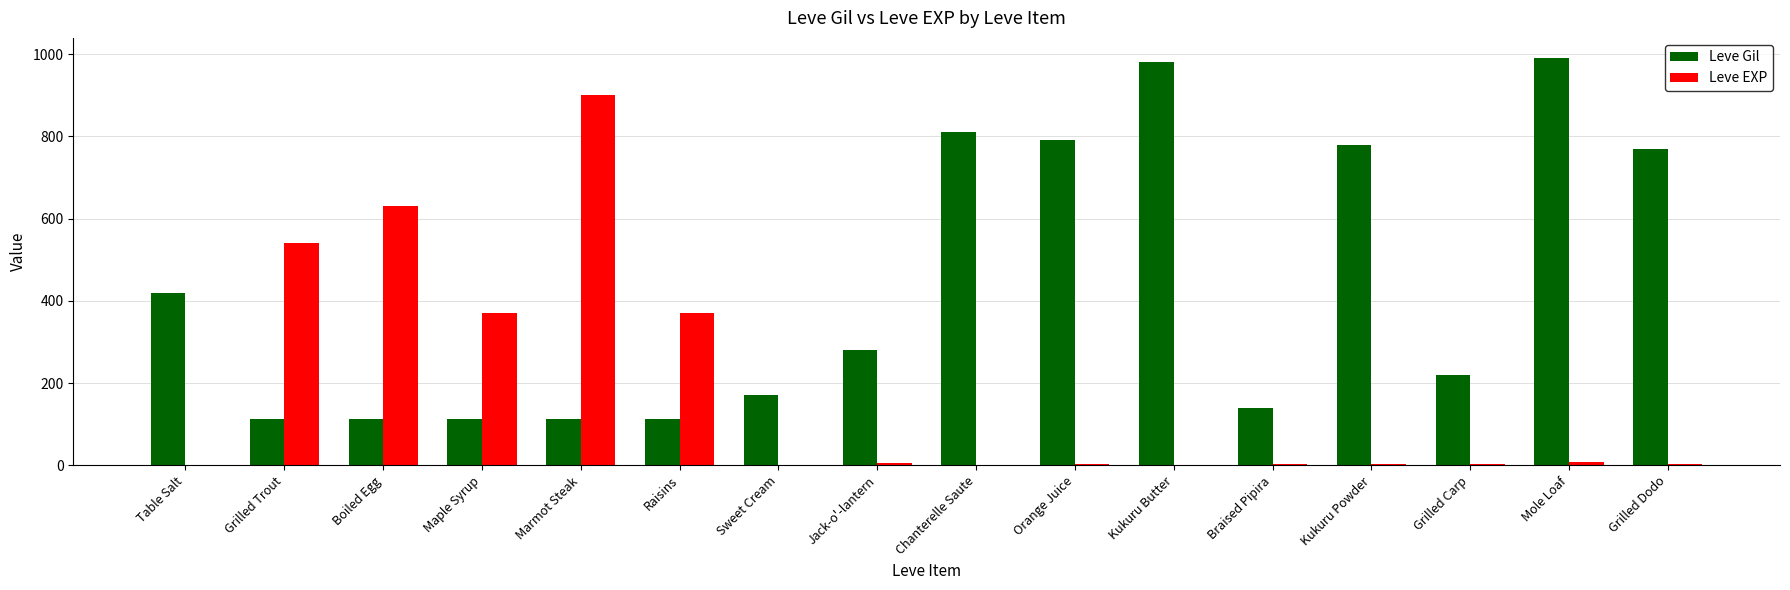

Which series has the largest range (max minus min)?

Leve EXP